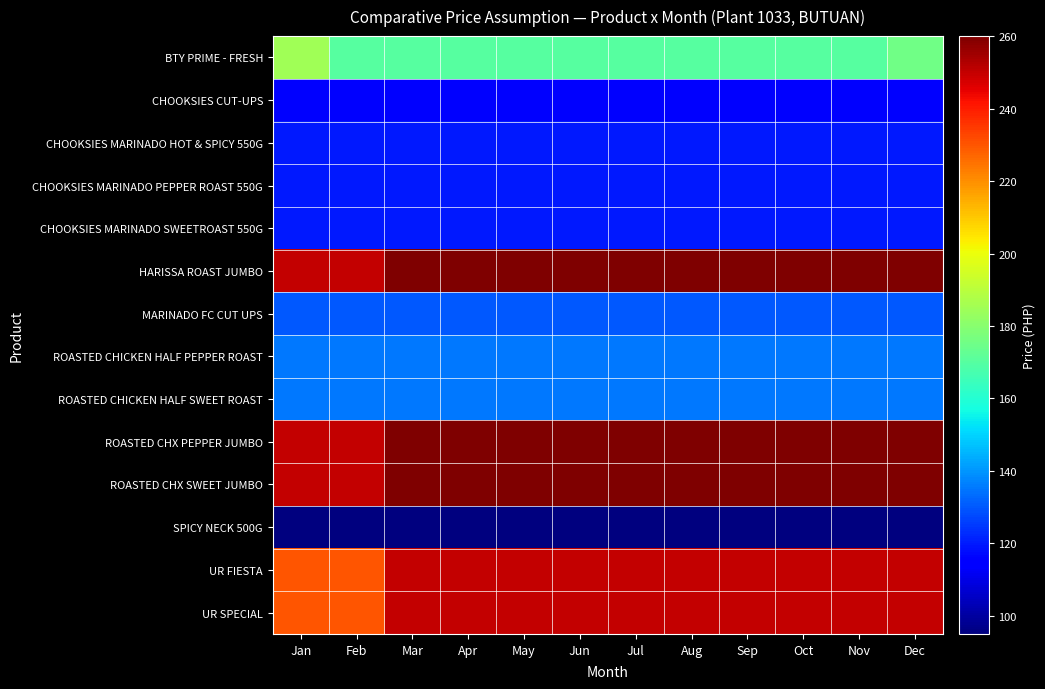

List the series in order of their peak value, highest first.

HARISSA ROAST JUMBO, ROASTED CHX PEPPER JUMBO, ROASTED CHX SWEET JUMBO, UR FIESTA, UR SPECIAL, BTY PRIME - FRESH, ROASTED CHICKEN HALF PEPPER ROAST, ROASTED CHICKEN HALF SWEET ROAST, MARINADO FC CUT UPS, CHOOKSIES MARINADO HOT & SPICY 550G, CHOOKSIES MARINADO PEPPER ROAST 550G, CHOOKSIES MARINADO SWEETROAST 550G, CHOOKSIES CUT-UPS, SPICY NECK 500G